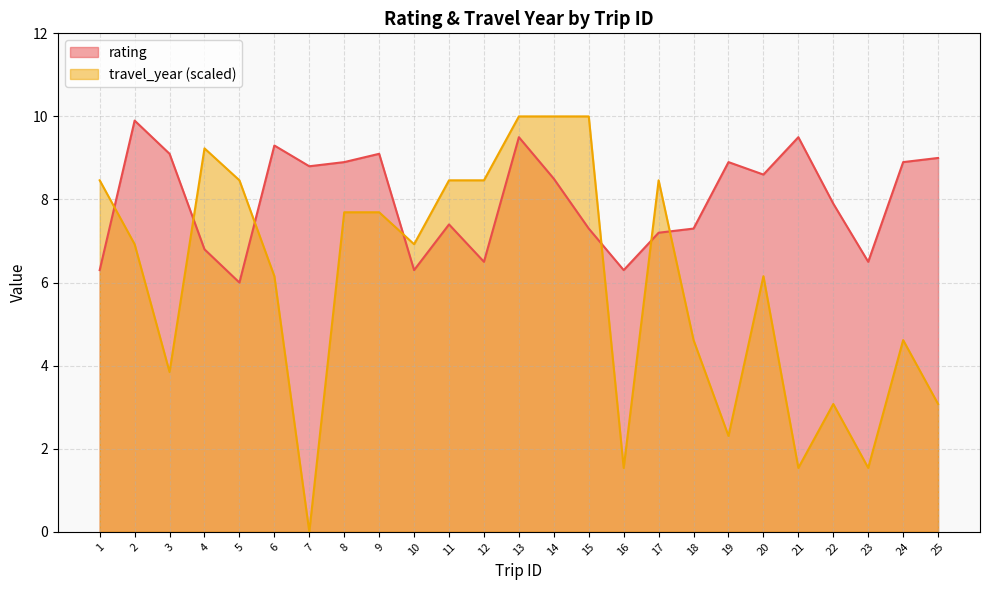

What is the difference between the highest and lowest values at 2?

3.0